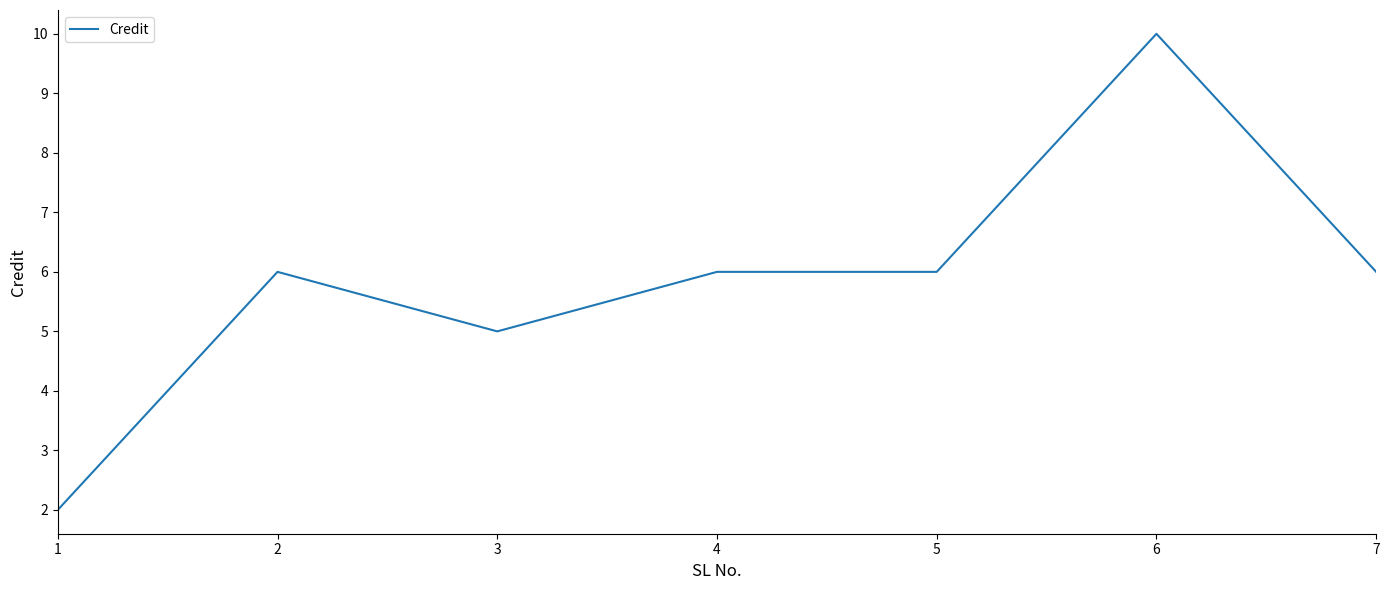

What is the approximate value at 7?

6